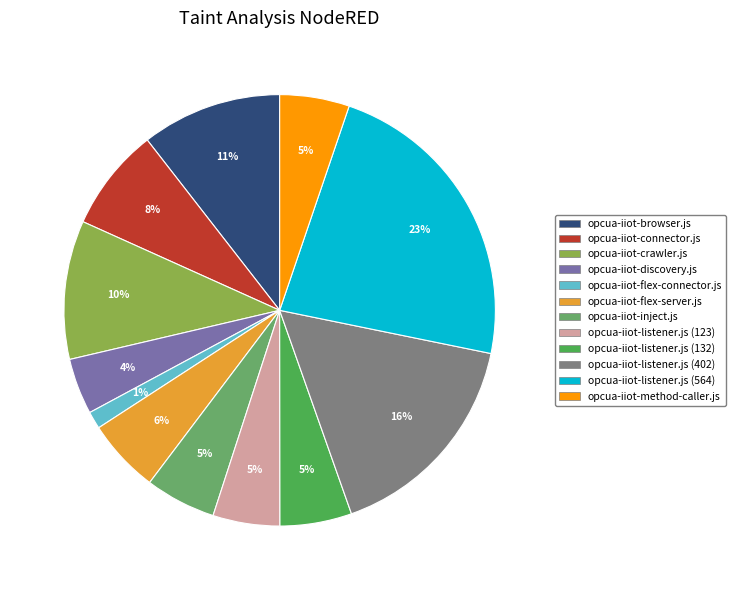

To the nearest percent, what percentage of the pie is opcua-iiot-connector.js?

8%